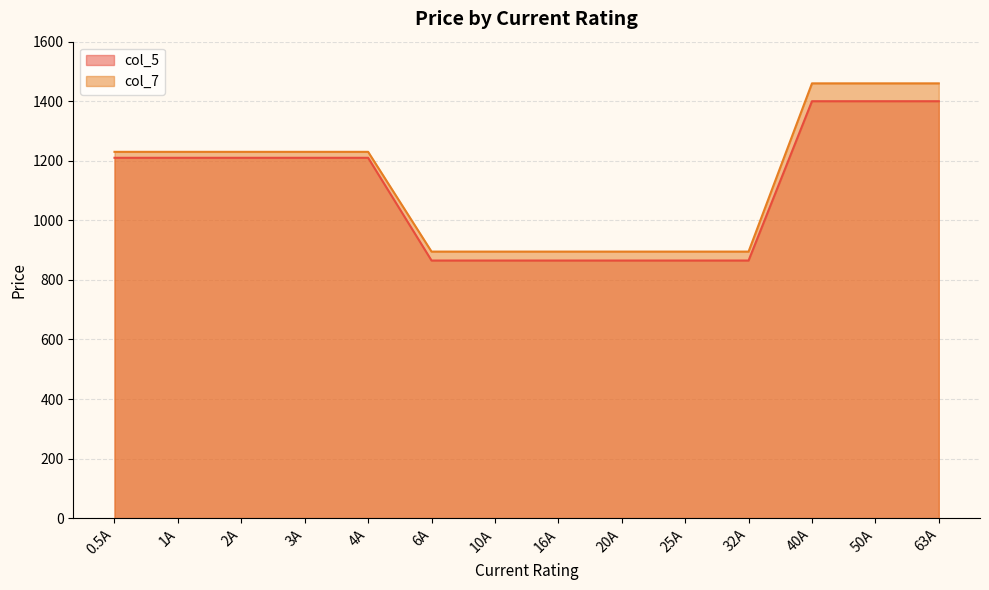

At which category is the sum across all series the highest?

40A